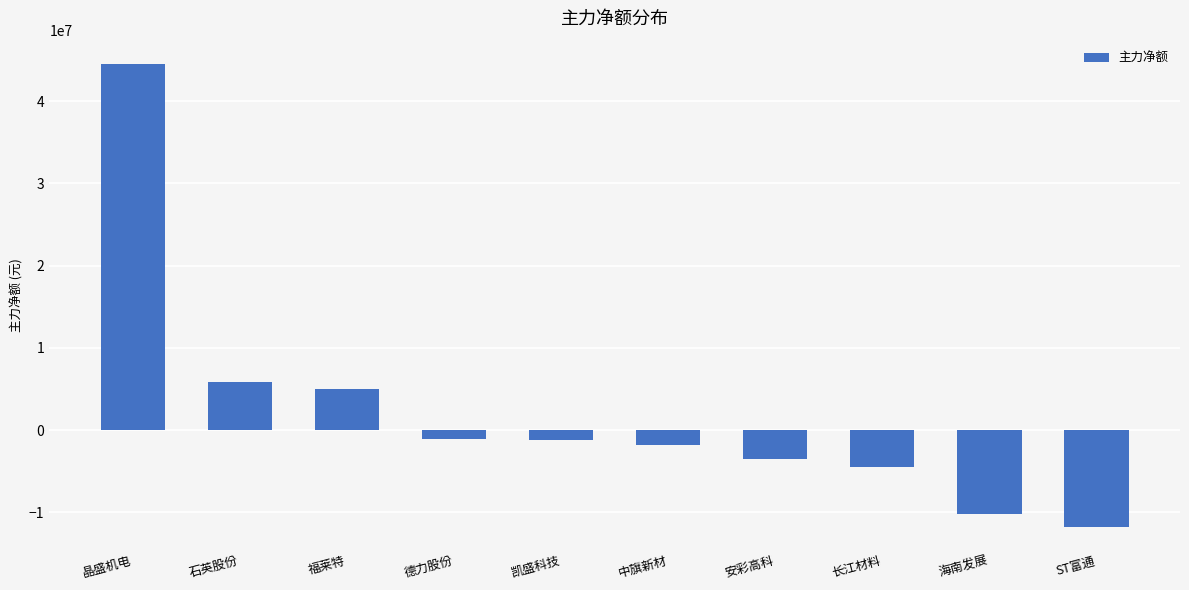

Where does the data first go above -1171014?

晶盛机电